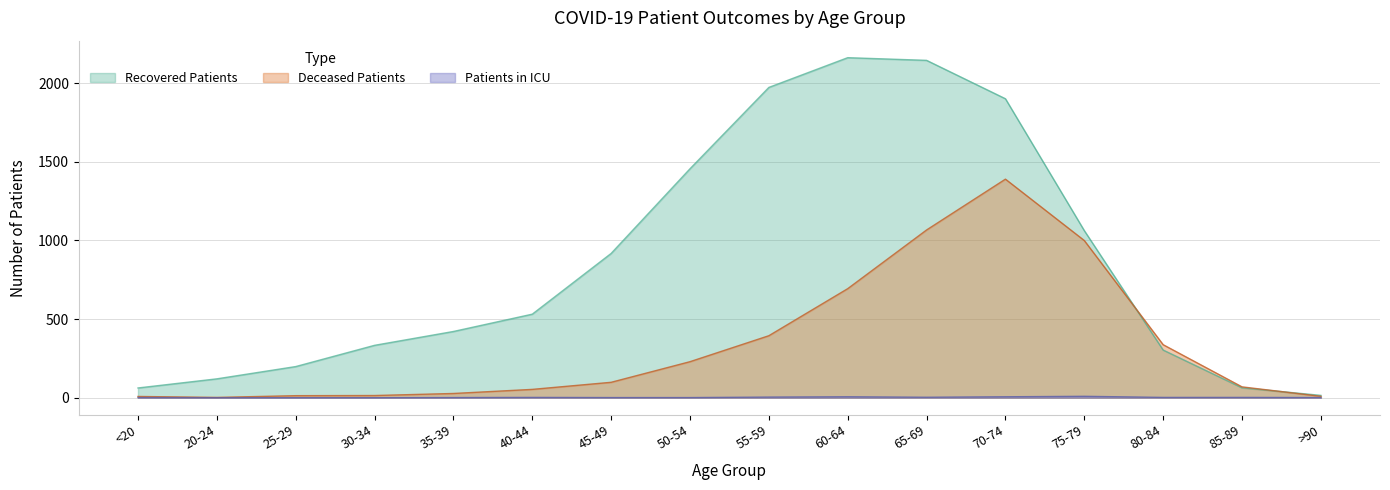

At which label does Patients in ICU reach its peak?

75-79